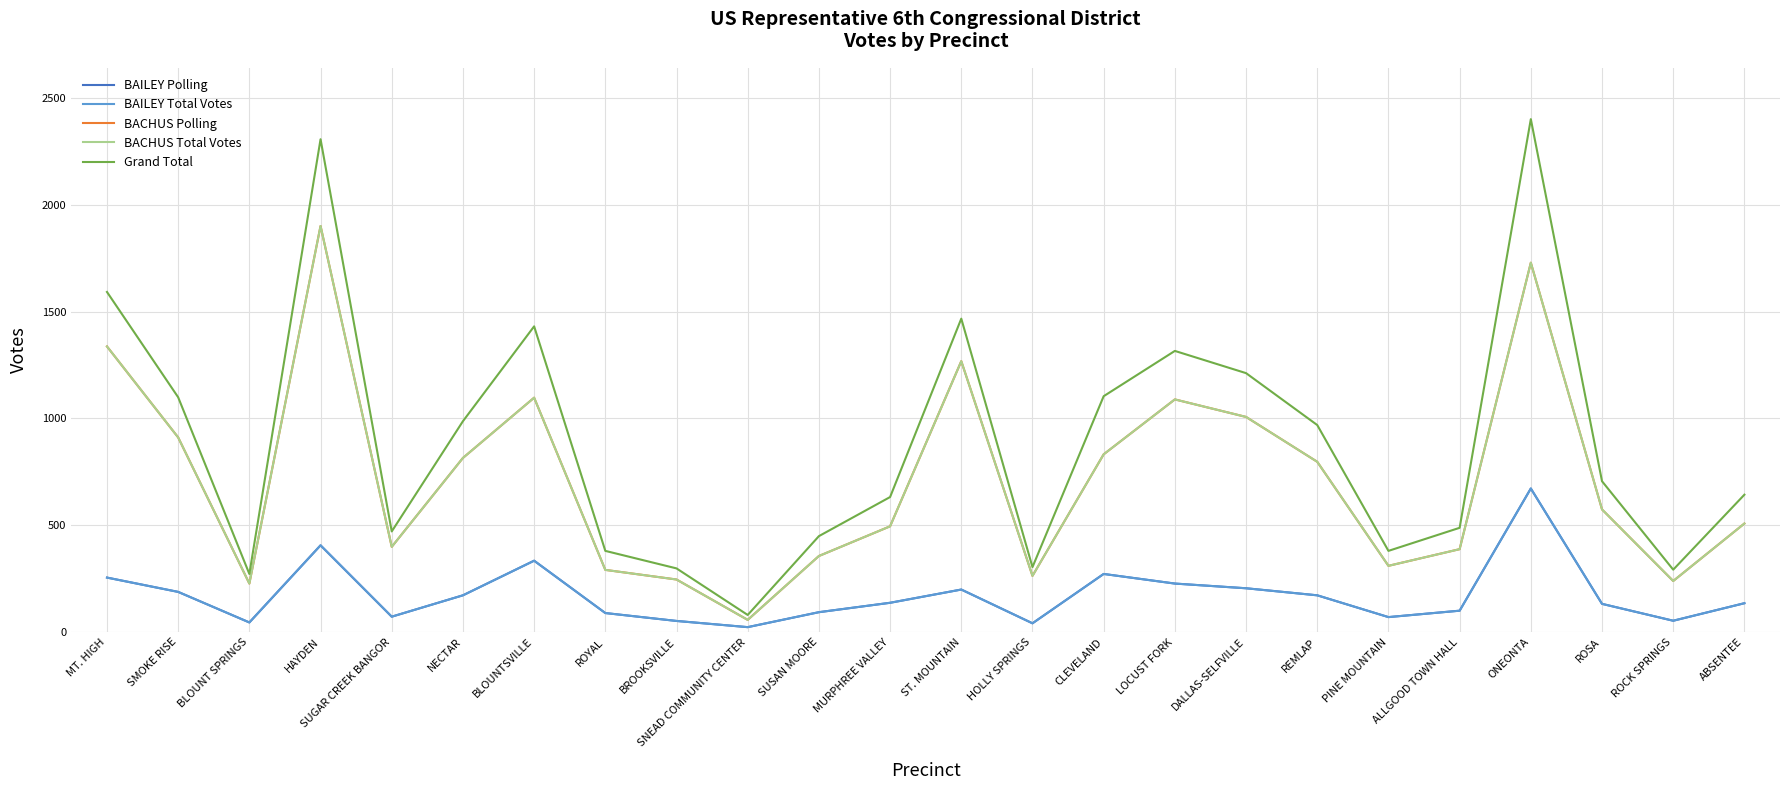

What is the spread (max minus min) of values at NECTAR?

815